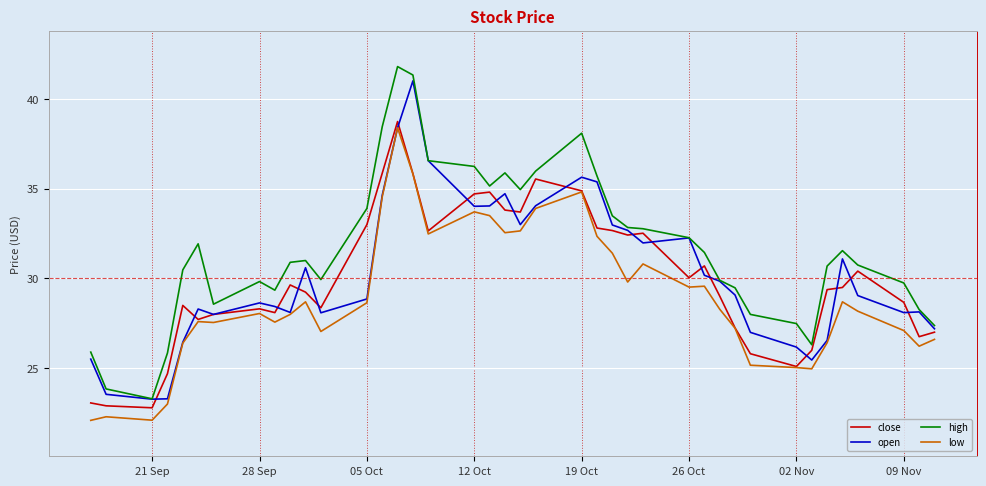

Which series has the widest spread of values?

high